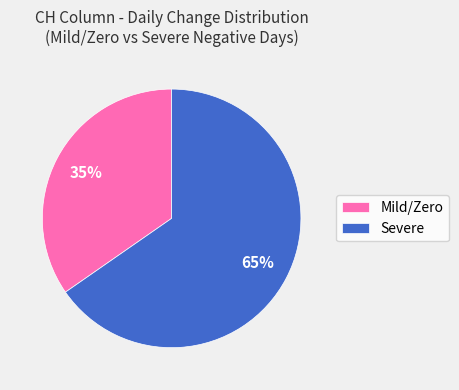

Does Severe represent more than half of the total?

Yes